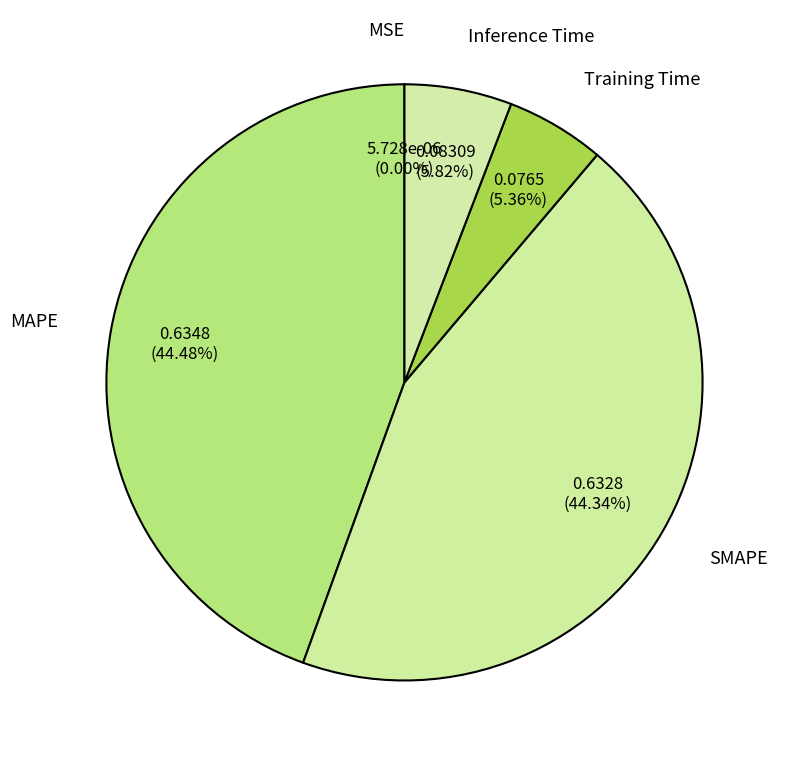

Is there a majority slice in this chart?

No